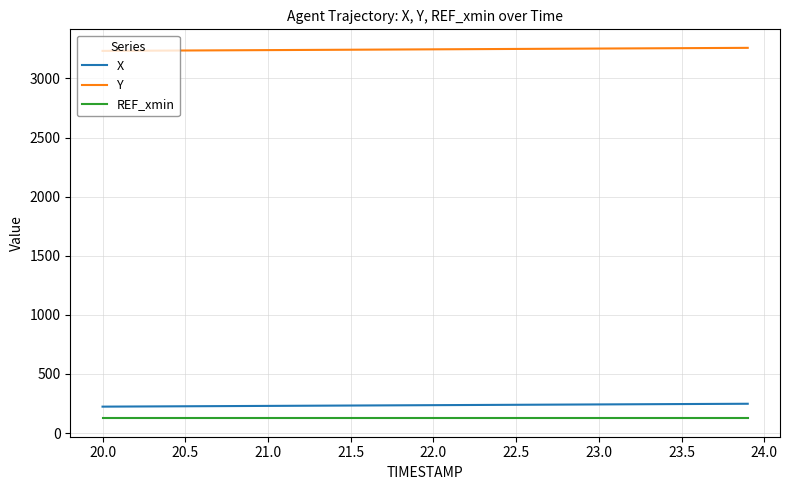

What is the minimum value shown in the chart?

125.3